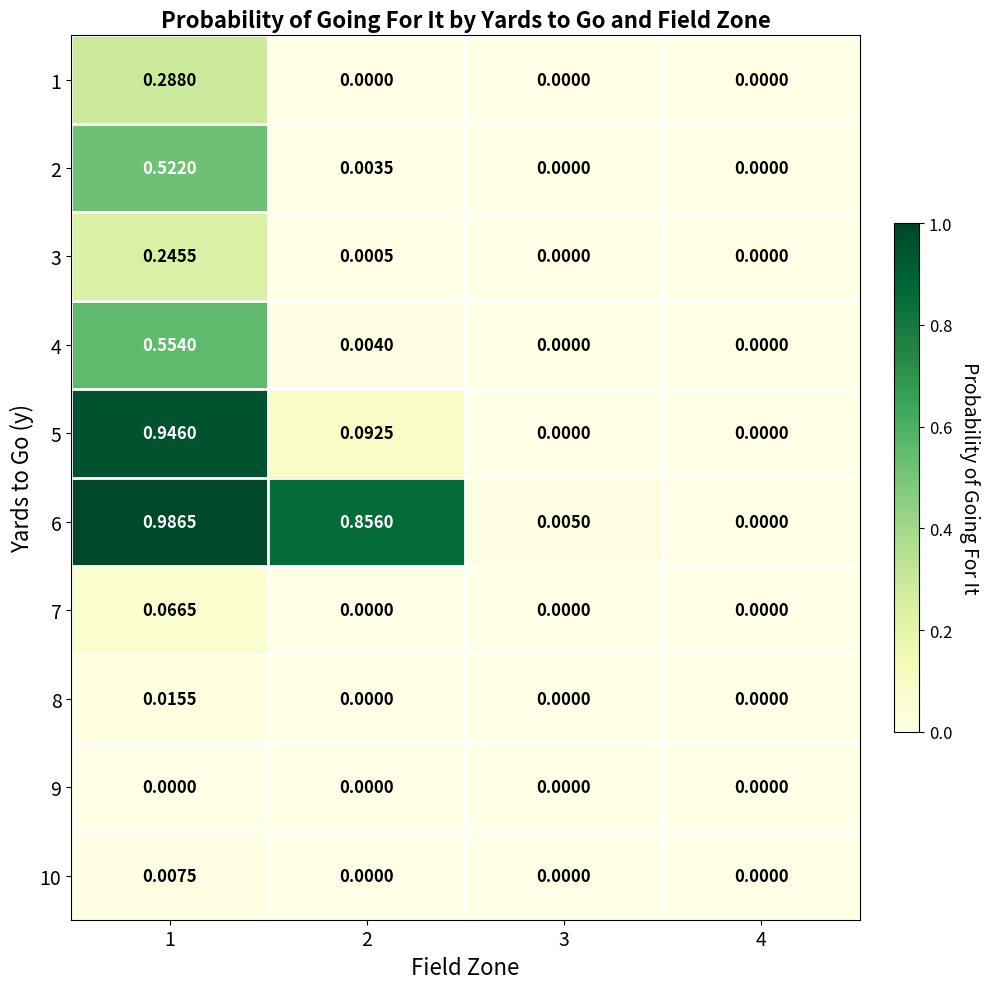

Which series changed the most between 3 and 4?

6